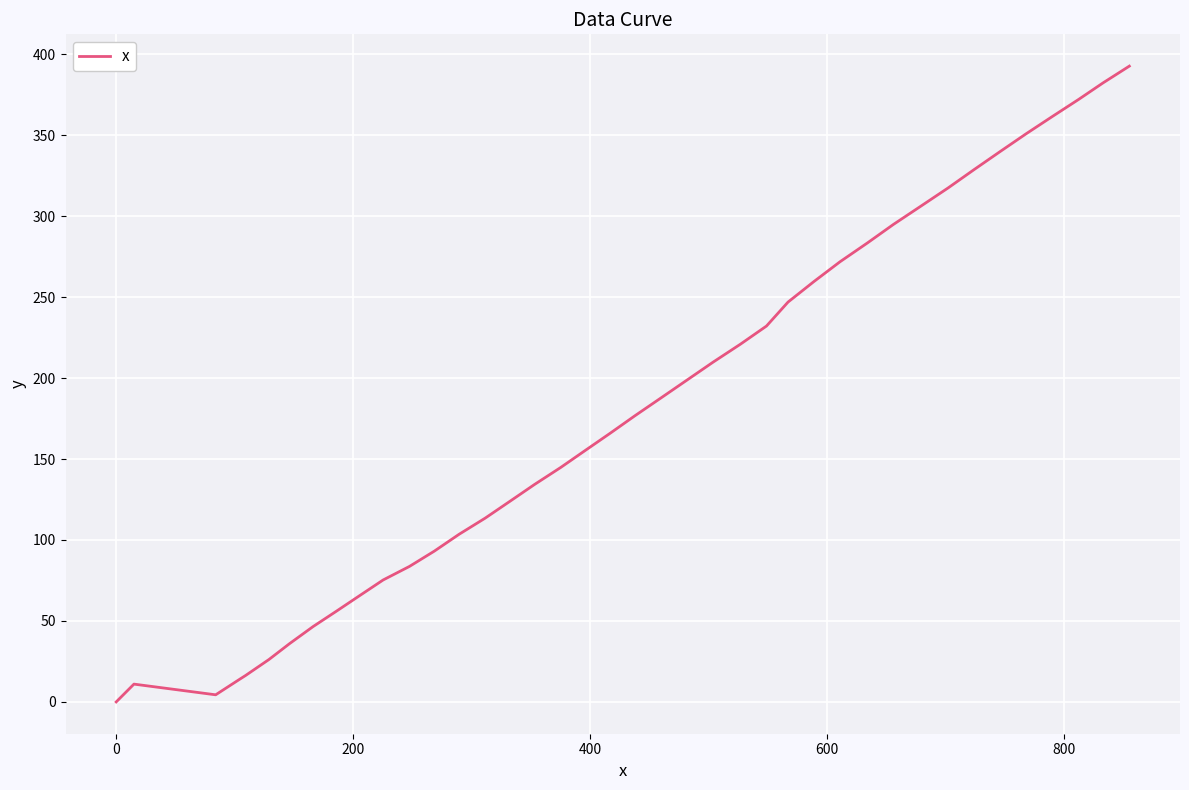

What is the average value?

180.1